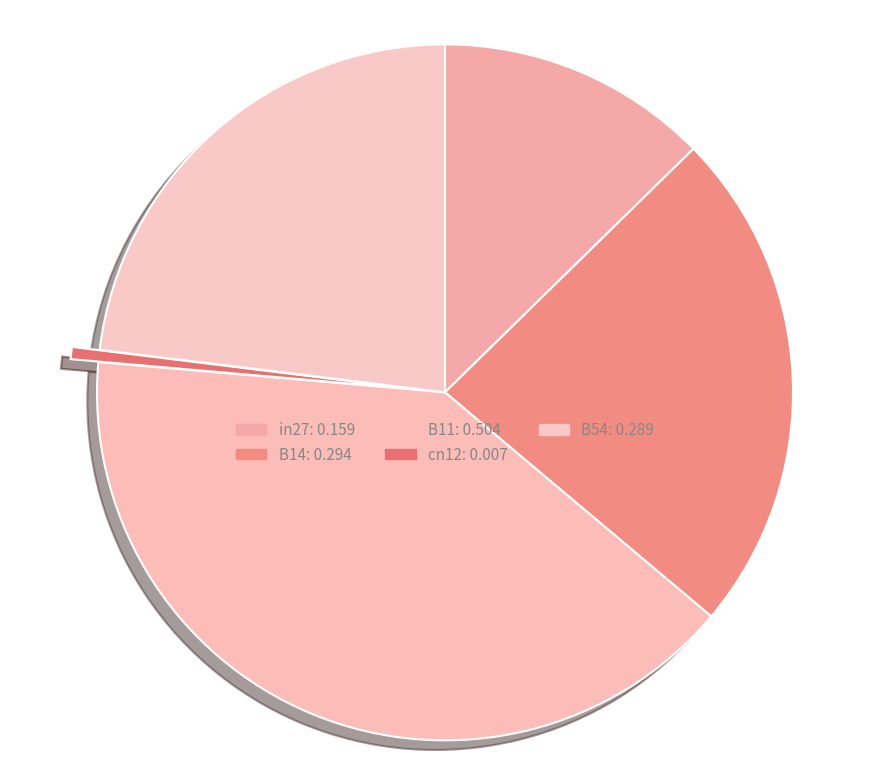

Is there any slice that represents more than half of the pie?

No